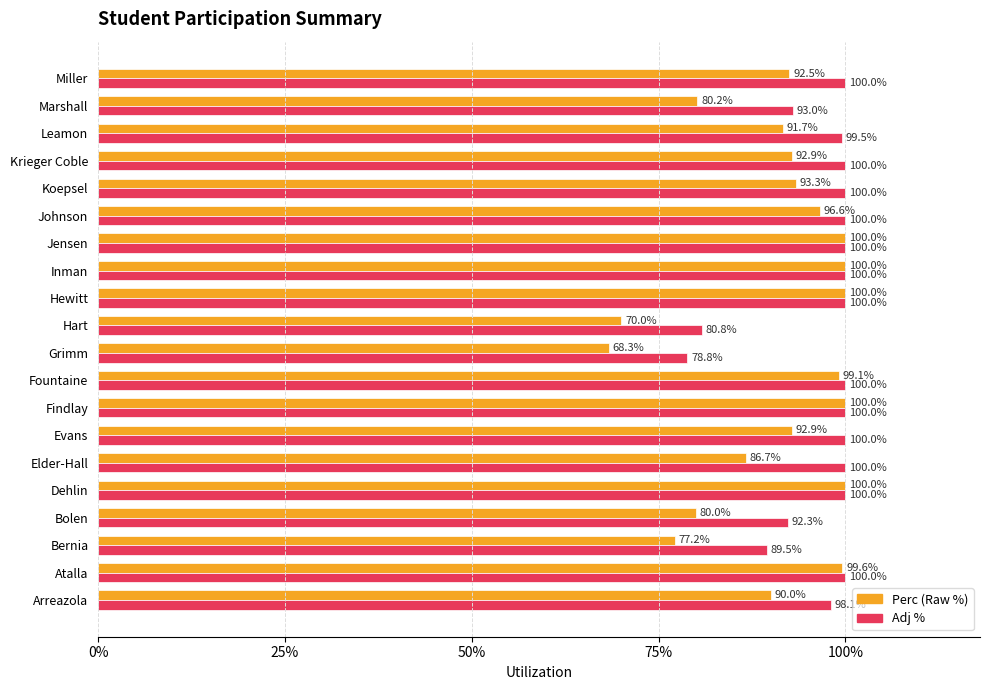

List the series in order of their overall mean, highest first.

Adj %, Perc (Raw %)